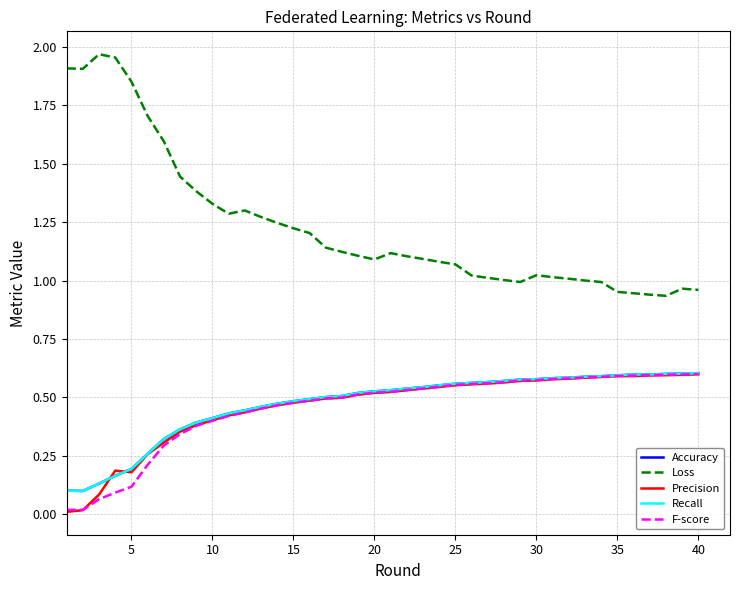

Does the chart have visible grid lines?

Yes